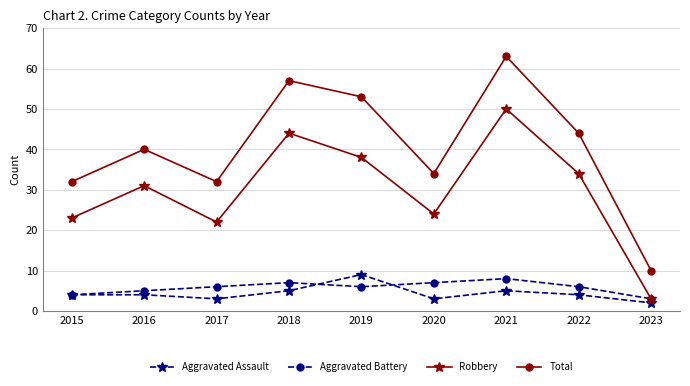

Is the value of Total at 2019 greater than the value of Robbery at 2020?

Yes